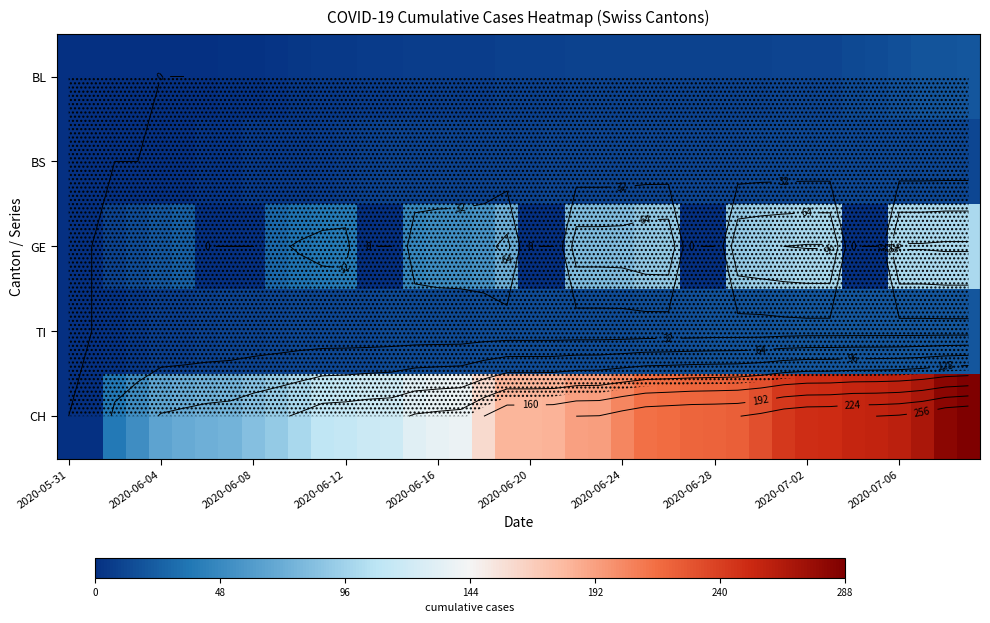

Rank the series at 2020-06-04 from lowest to highest value.

BL, BS, TI, GE, CH